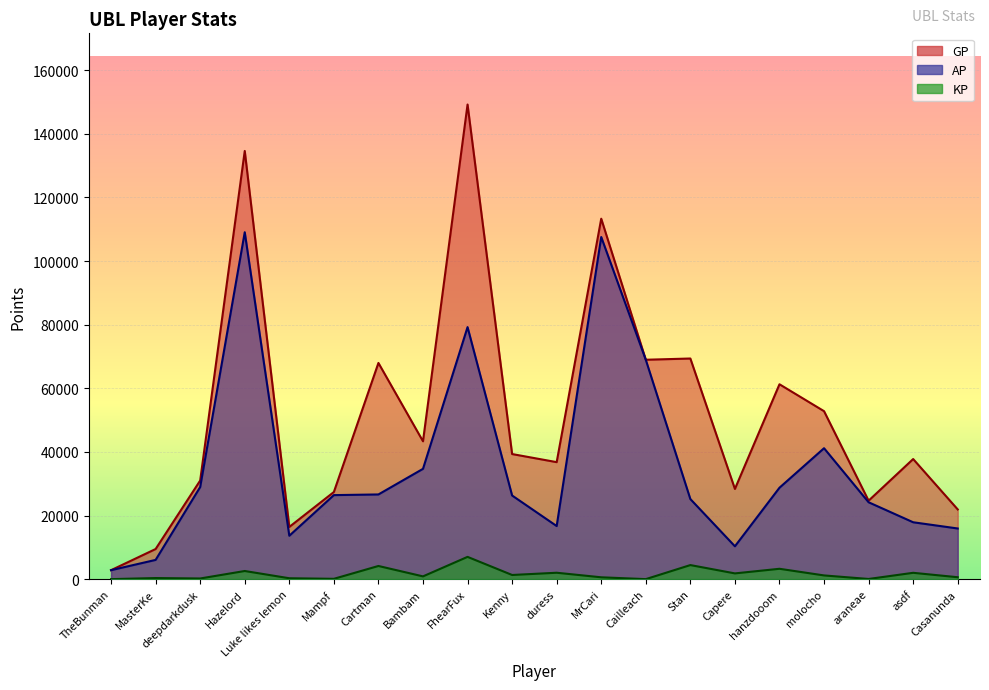

Reading right to left, transcribe all the data shown in this chart.

AP: 15921.0	17876.0	24163.0	41153.0	28735.0	10322.0	25172.0	68951.0	107543.0	16689.0	26286.0	79225.0	34671.0	26621.0	26411.0	13641.0	109043.0	28952.0	6046.0	2816.0
GP: 21912.0	37752.0	24663.0	52798.0	61256.0	28350.0	69352.0	68964.0	113300.0	36775.0	39321.0	149192.0	43333.0	67959.0	27386.0	16408.0	134594.0	30998.0	9465.0	2816.0
KP: 599.1	1987.5	50.0	1164.5	3252.1	1802.8	4417.9	1.3	575.7	2008.5	1303.5	6996.7	866.2	4133.8	97.5	276.7	2555.2	204.6	341.9	0.0